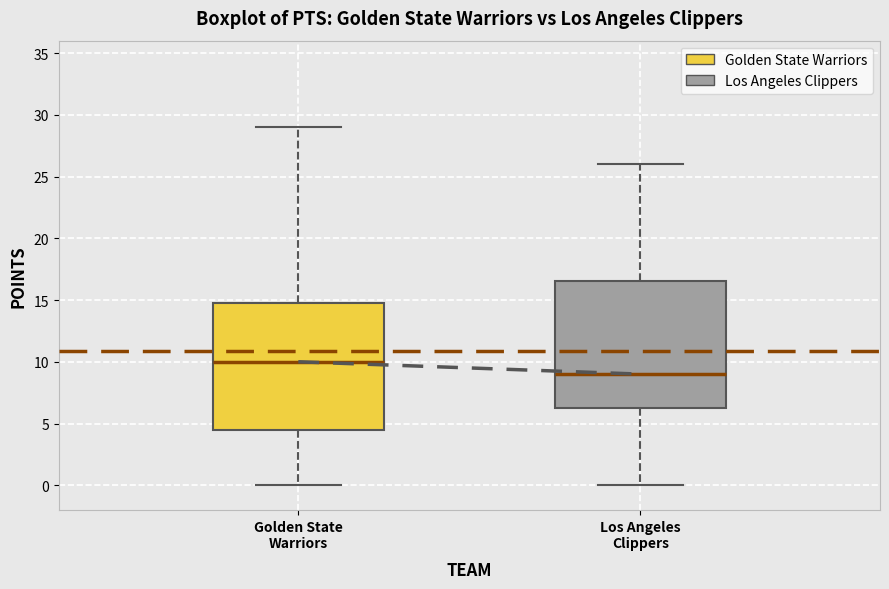

Reading left to right, transcribe this box plot: for each box, give where its median line is, the range the box spans, and where its two whiskers end, as read against the y-axis. The values are not printed on the chart, so give them approximately, as read against the axis.

Golden State Warriors: median 10.0, box 4.5 to 15.0, whiskers 0.0 to 29.0
Los Angeles Clippers: median 9.0, box 6.5 to 16.5, whiskers 0.0 to 26.0